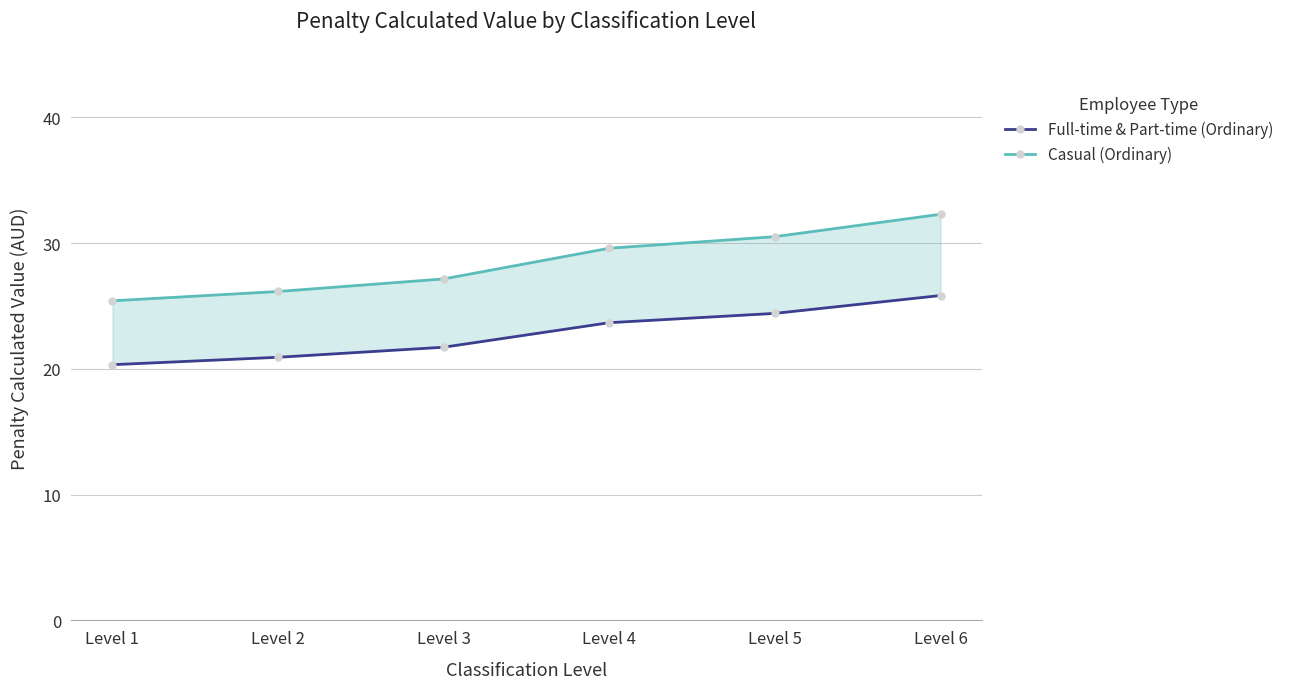

What is the spread (max minus min) of values at Level 5?

6.1